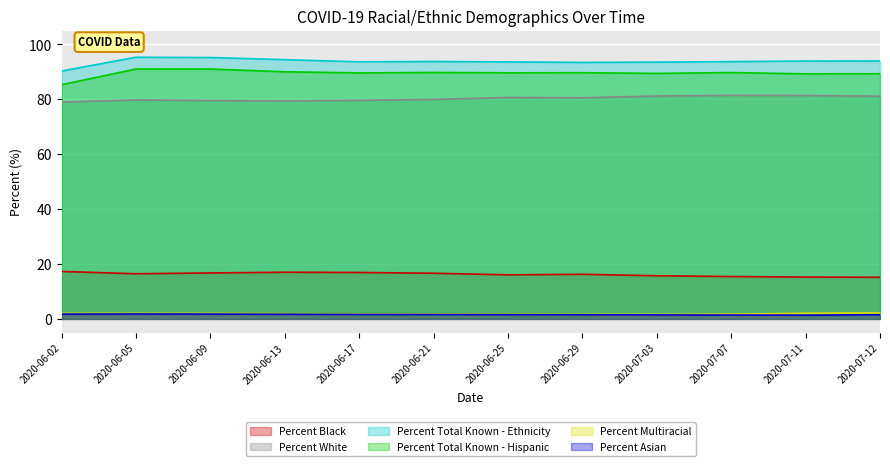

True or false: Percent Asian and Percent Total Known - Ethnicity cross at least once.

False